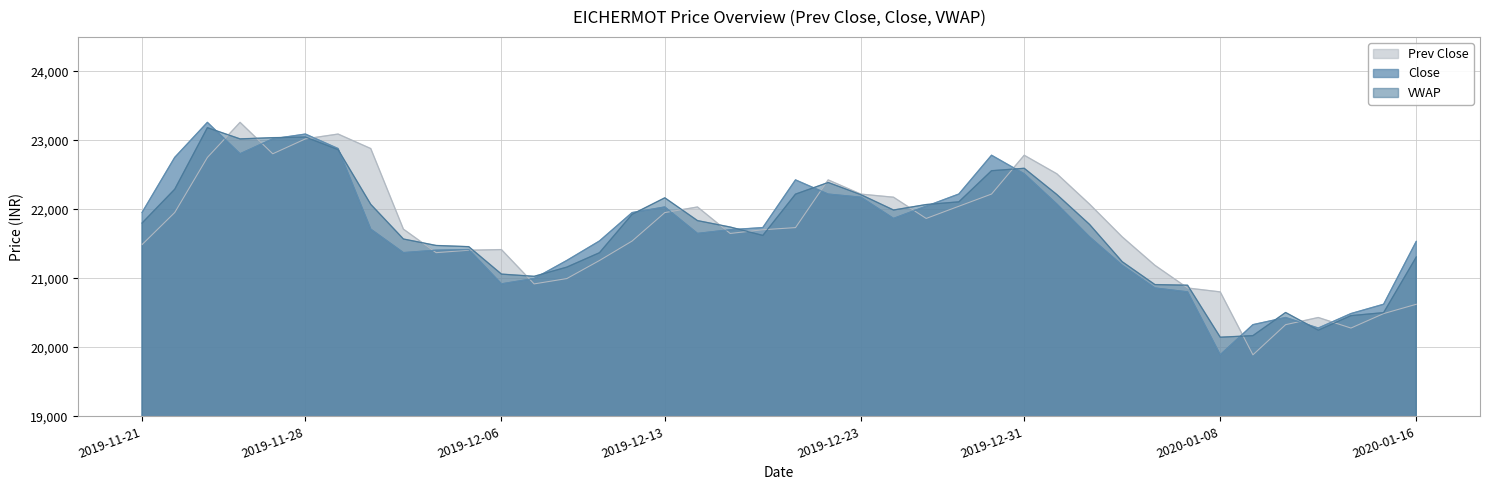

Is it true that VWAP equals 22865.9 at 2019-11-29?

True